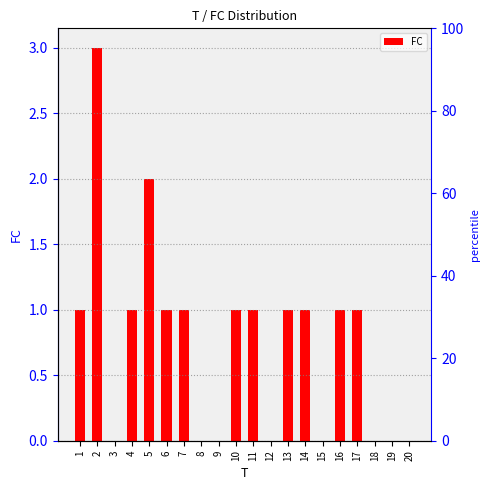

Is it true that the value at 19 is -2?

False